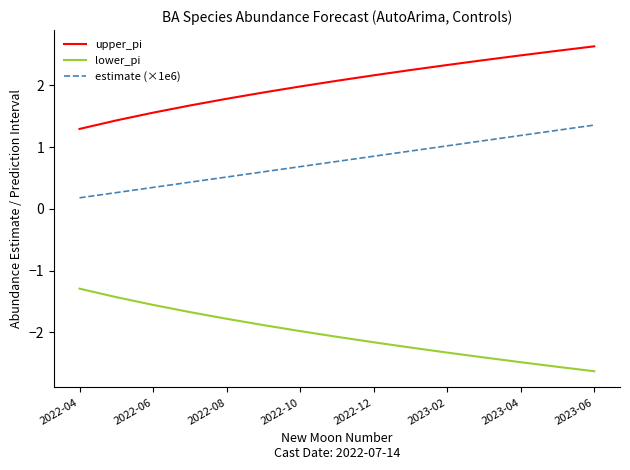

What is the sum of all lower_pi values?

-30.5